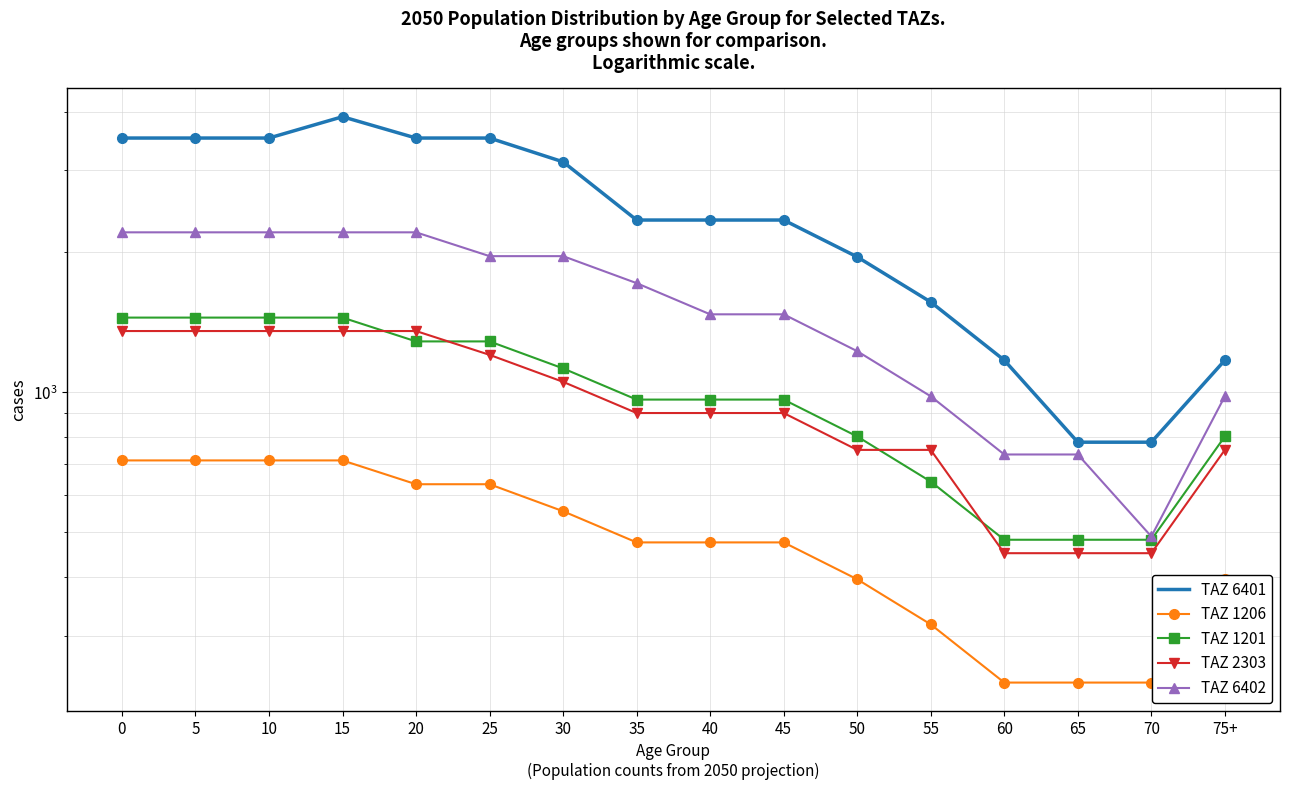

True or false: TAZ 1201 and TAZ 6402 cross at least once.

False